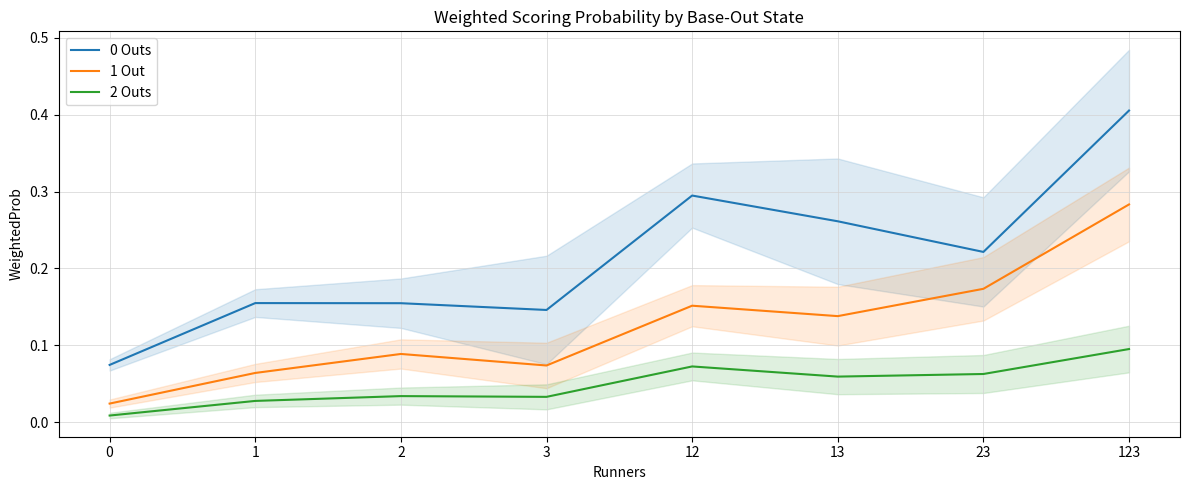

What is the difference between the highest and lowest values at 13?

0.2